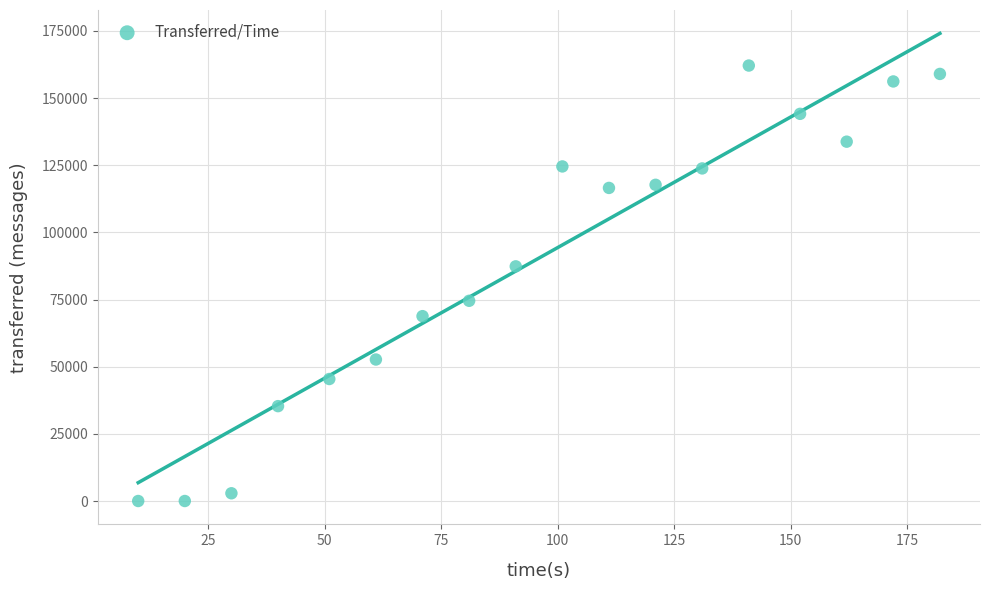

What is the range of X values (max minus min)?

172